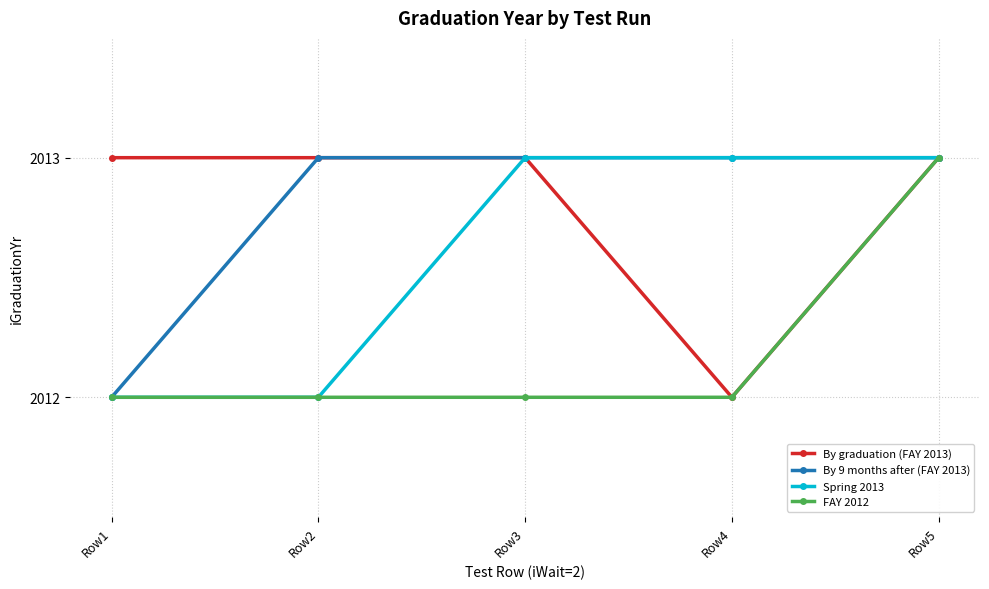

At how many categories does at least one series exceed 2012?

5